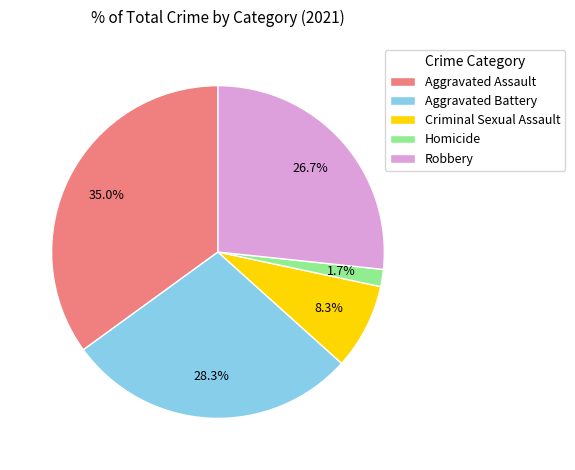

Is there any slice that represents more than half of the pie?

No